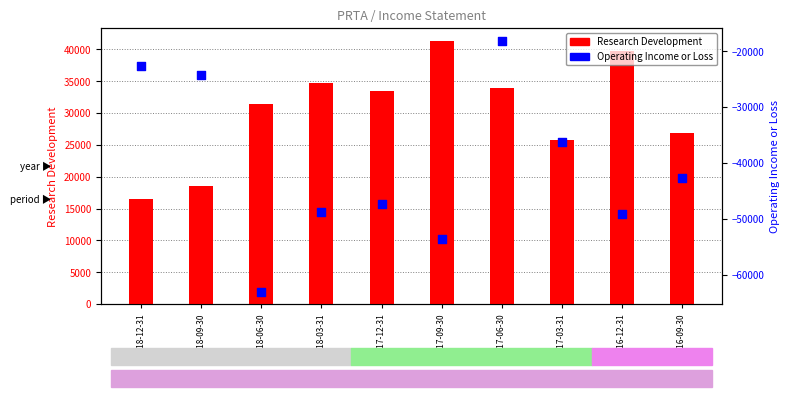

Which series has the largest Y range (max minus min)?

Operating Income or Loss